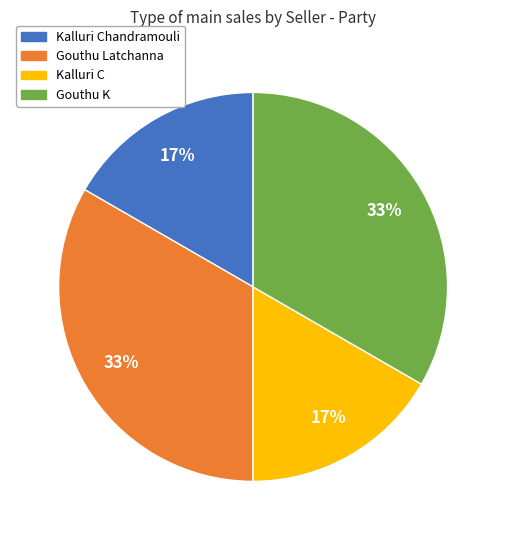

To the nearest percent, what is the average slice percentage?

25%